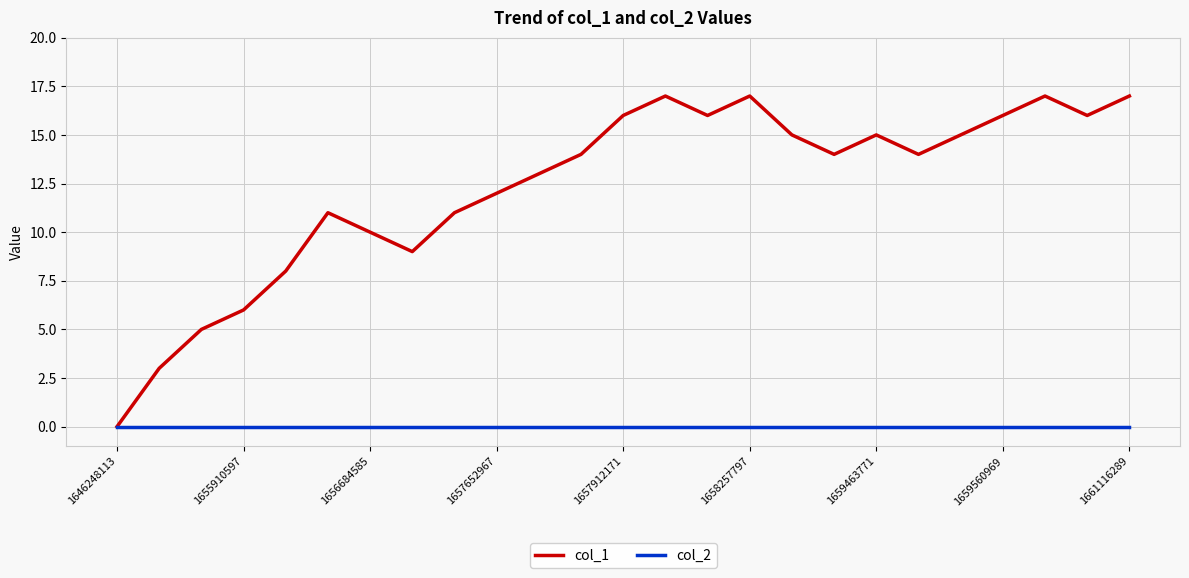

Does the chart display data point markers on the line(s)?

No